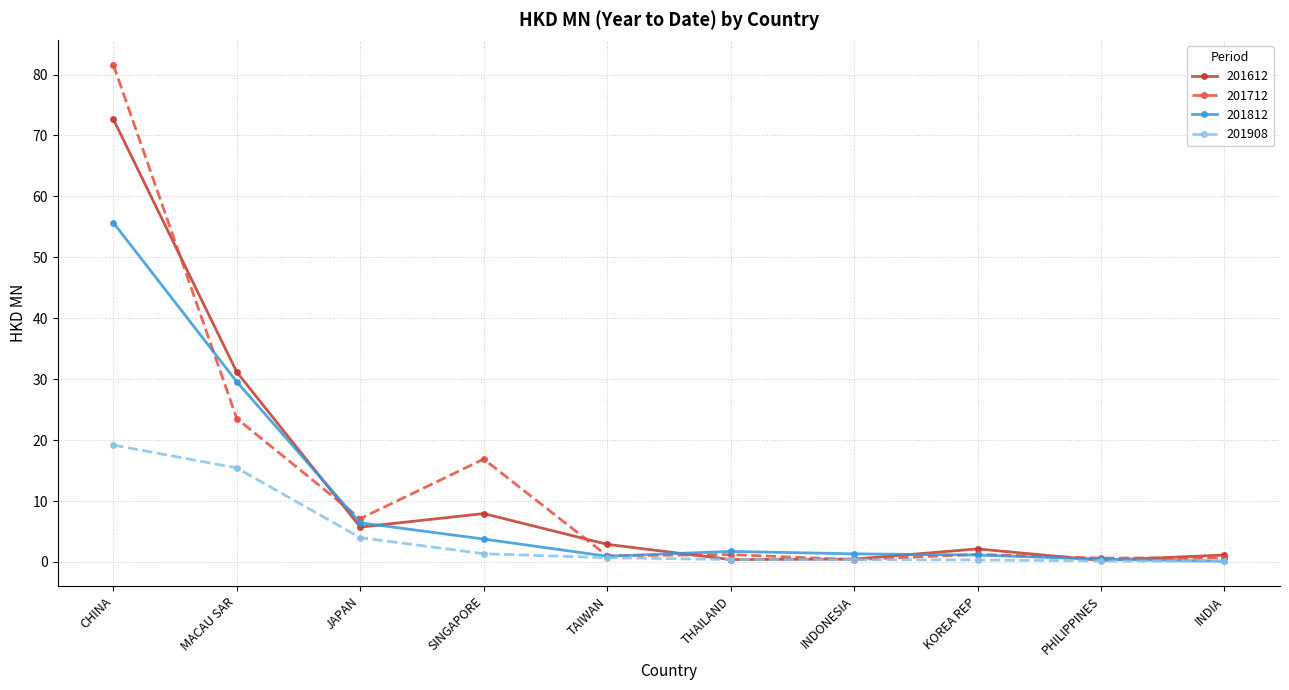

What is the value of the 201712 point at the 5th from the left?

1.0